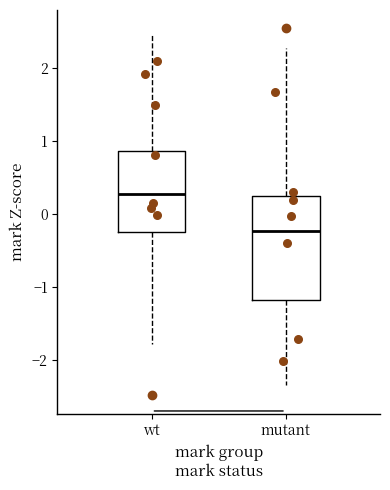

Where does the upper whisker of the box for mutant end on the y-axis? The values are not printed on the chart, so give them approximately, as read against the axis.

2.3